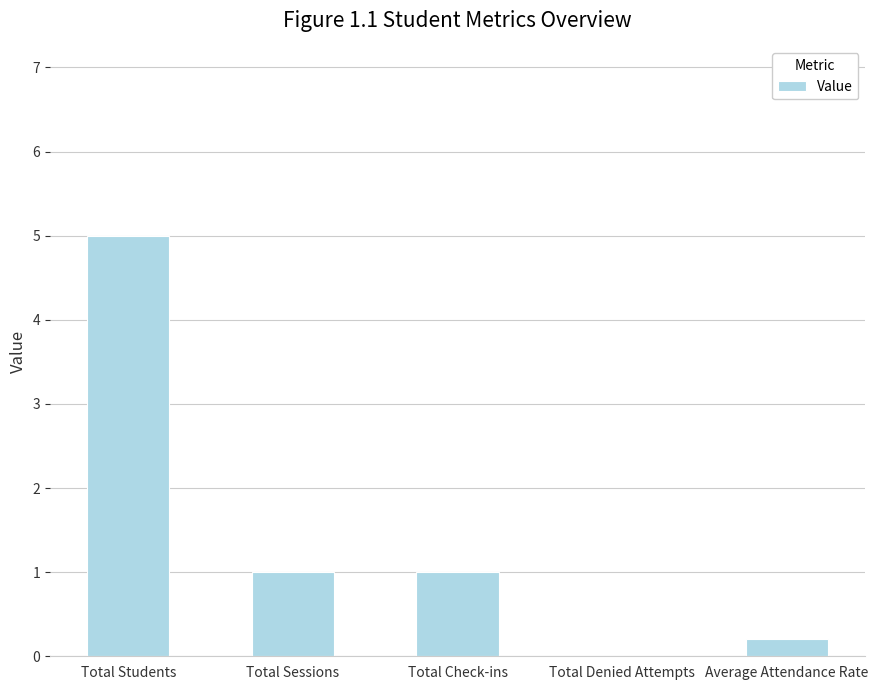

Reading right to left, extract all data points from this chart.

Average Attendance Rate=0.2	Total Denied Attempts=0.0	Total Check-ins=1.0	Total Sessions=1.0	Total Students=5.0